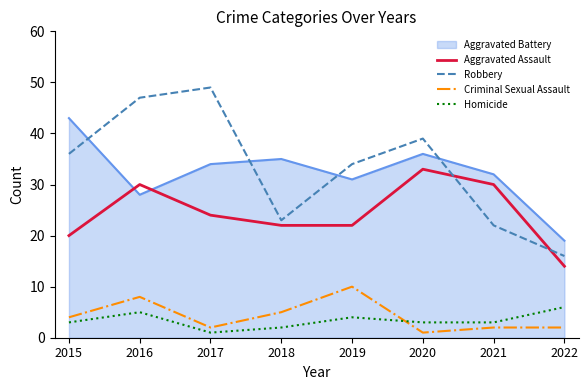

Is the value of Criminal Sexual Assault at 2017 greater than the value of Robbery at 2015?

No